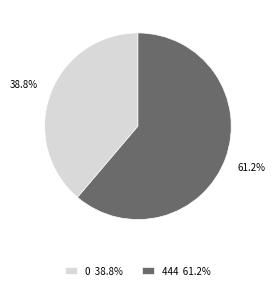

Is there any slice that represents more than half of the pie?

Yes